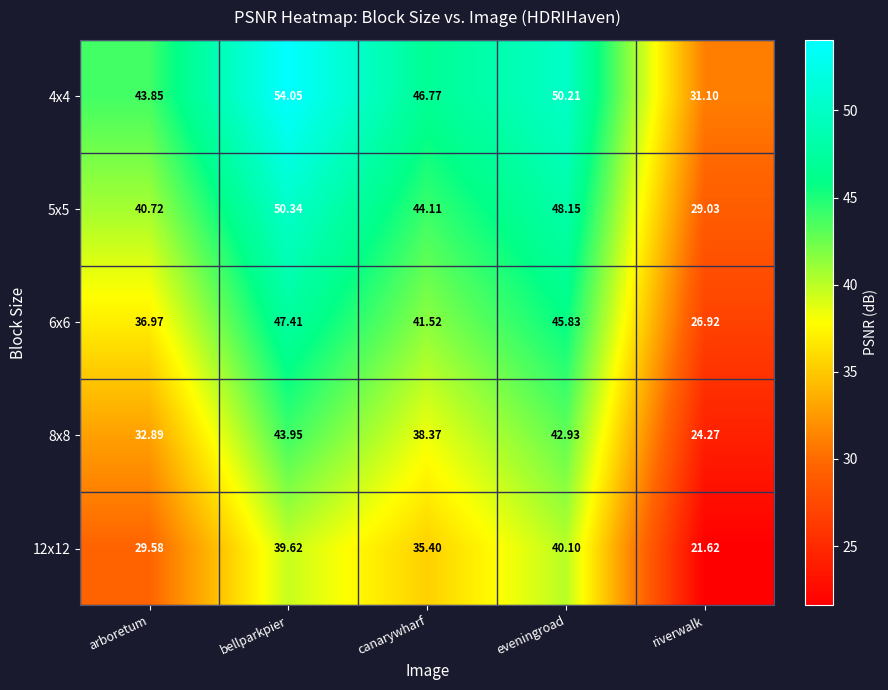

At which label does 6x6 reach its minimum?

riverwalk